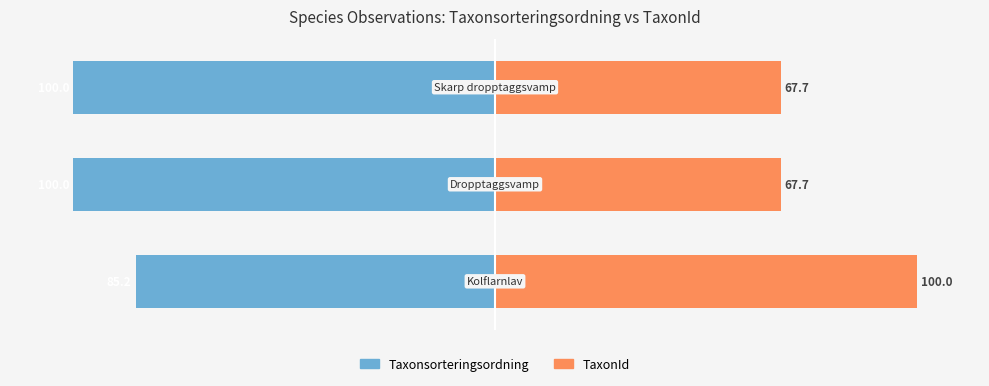

How many bars are there in total?

6